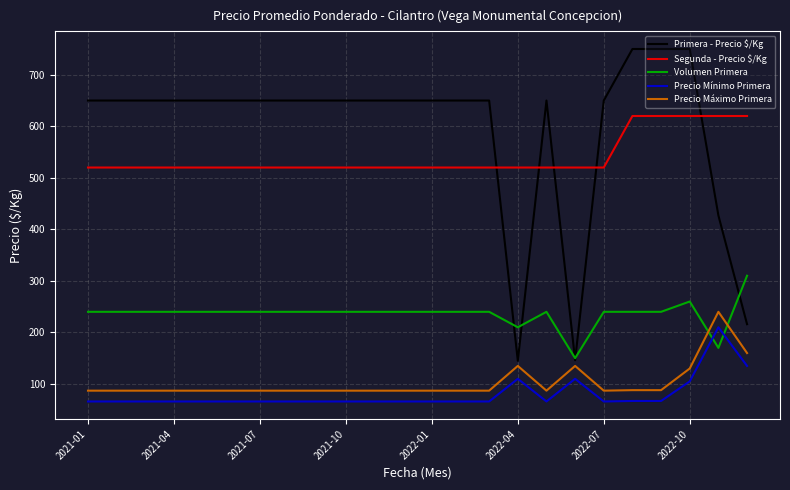

Which series has the widest spread of values?

Primera - Precio $/Kg